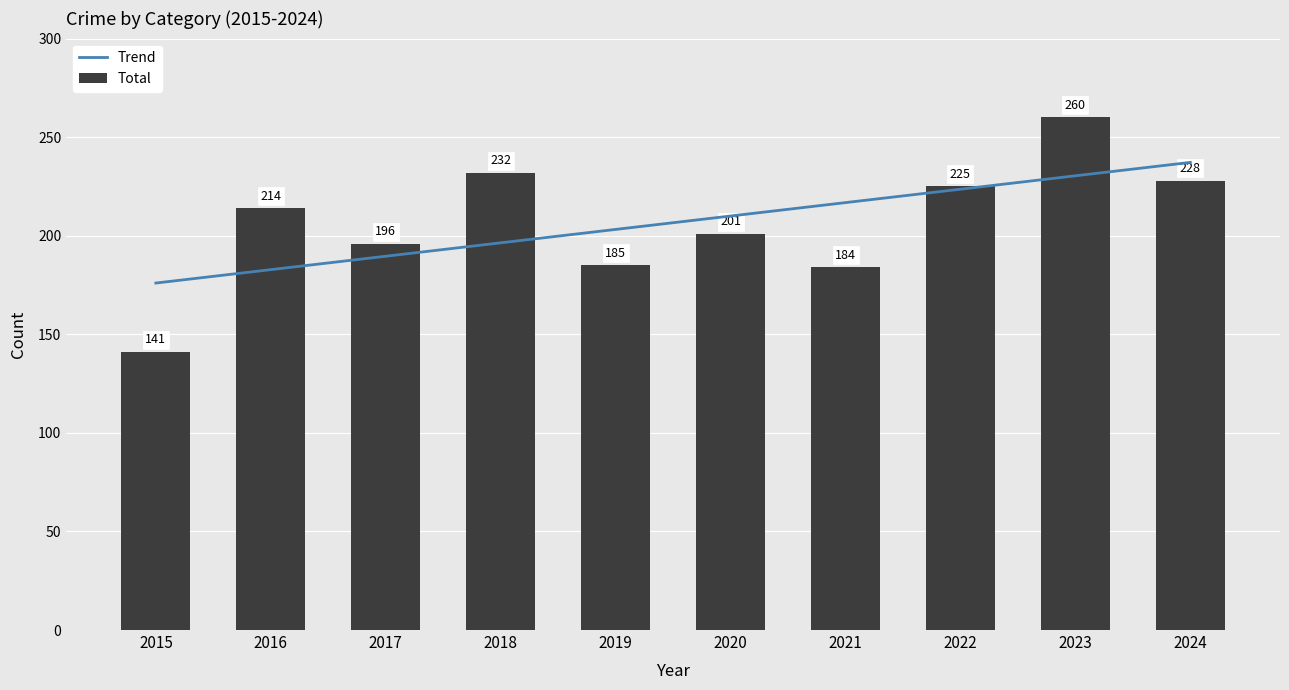

What is the minimum value for Trend?

176.0